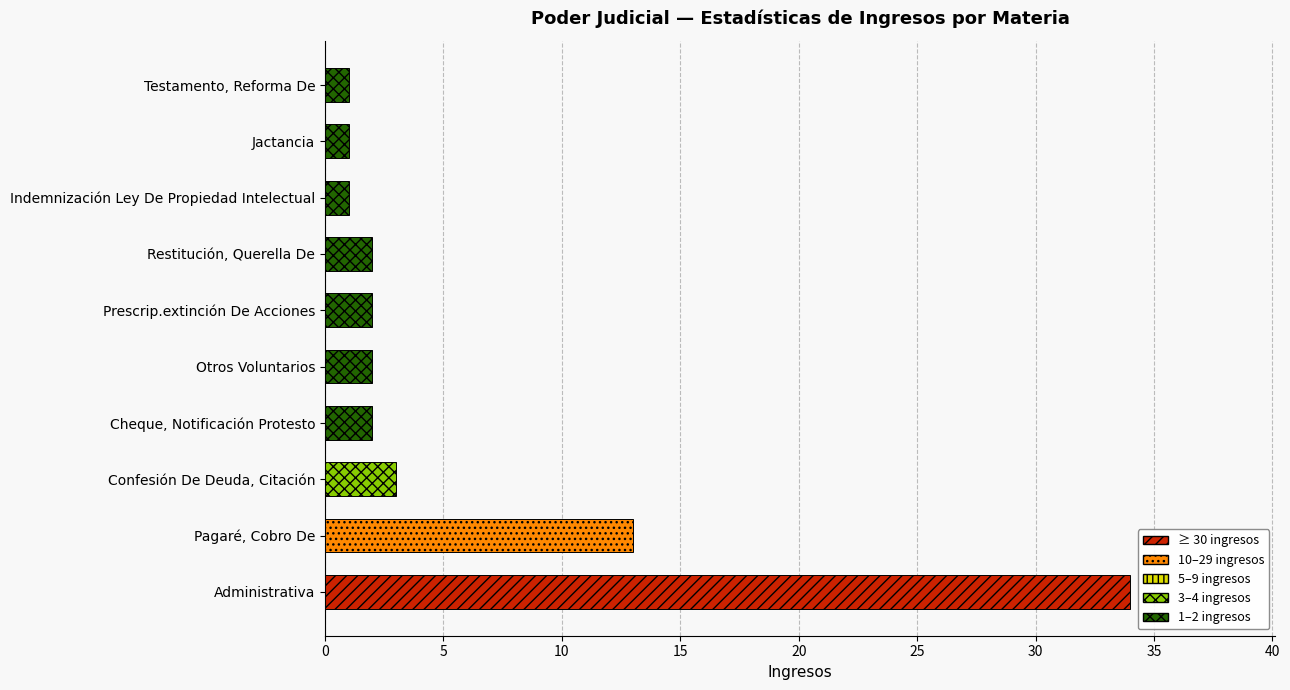

Which has a higher value, Confesión De Deuda, Citación or Otros Voluntarios?

Confesión De Deuda, Citación